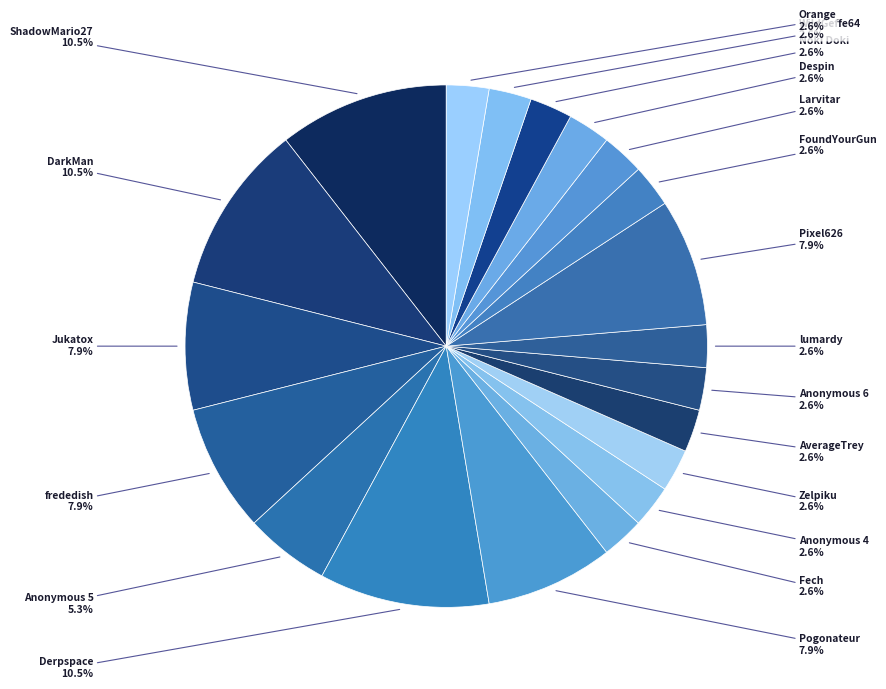

How many slices are in this pie chart?

20